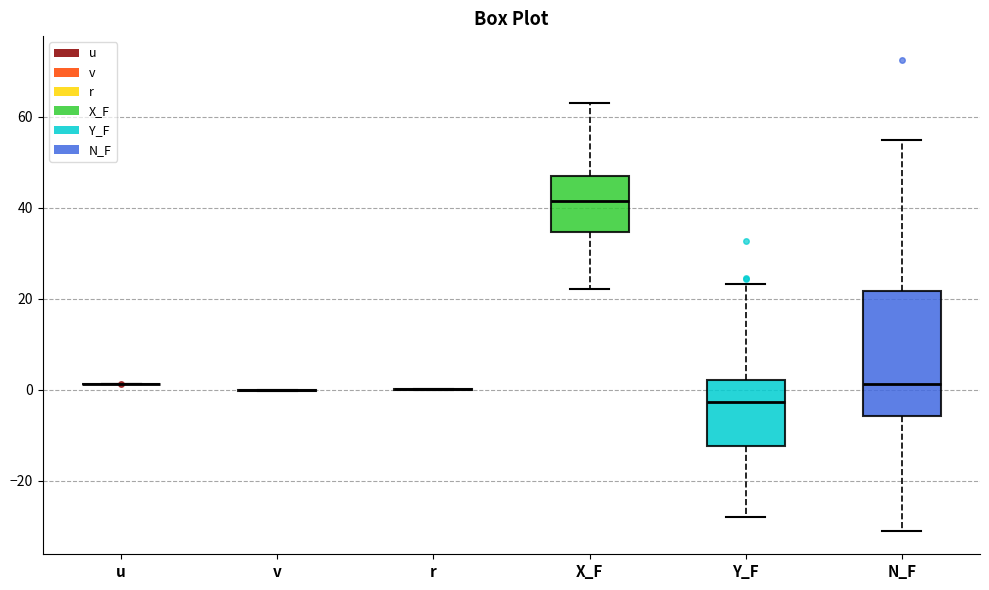

Reading left to right, read every box against the y-axis: the position of its median line, the range the box covers, and the ends of its whiskers. The values are not printed on the chart, so give them approximately, as read against the axis.

u: box collapsed to a line at 2, whiskers 2 to 2
v: box collapsed to a line at 0, whiskers 0 to 0
r: box collapsed to a line at 0, whiskers 0 to 0
X_F: median 42, box 34 to 46, whiskers 22 to 64
Y_F: median -2, box -12 to 2, whiskers -28 to 24
N_F: median 2, box -6 to 22, whiskers -30 to 54